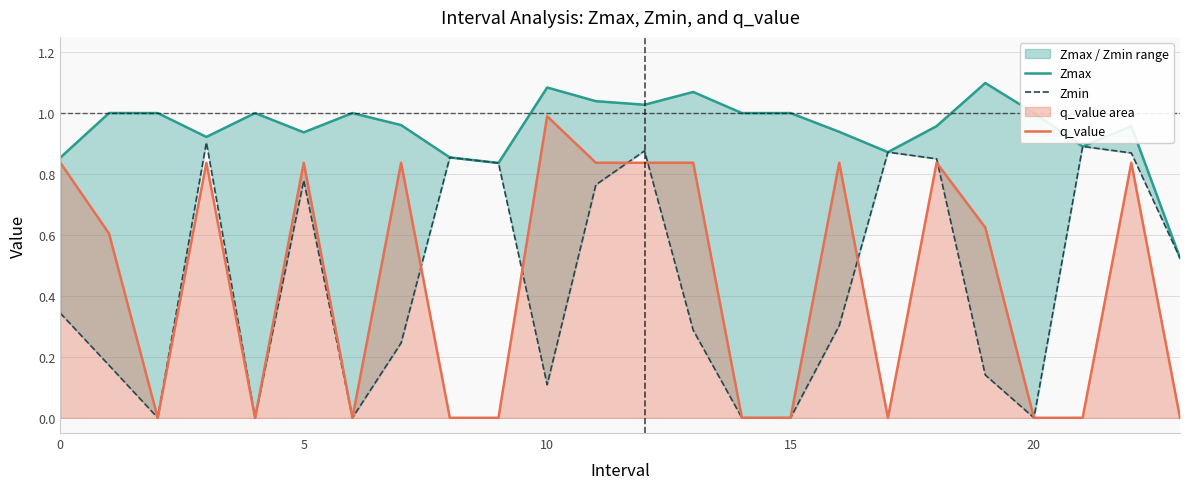

At which label does q_value reach its peak?

10